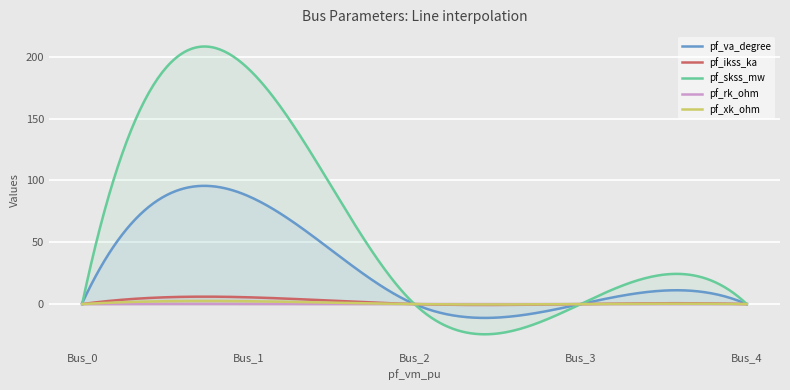

Where is the first local maximum for pf_ikss_ka?

Bus_1